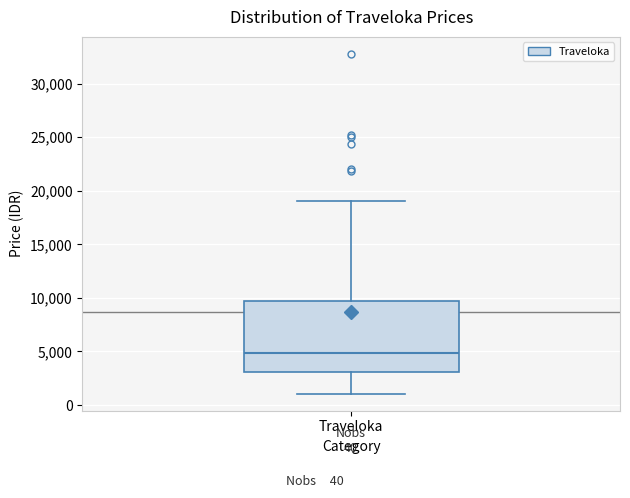

Read this box plot against the y-axis: the position of the median line, the range covered by the box, and the ends of both whiskers. The values are not printed on the chart, so give them approximately, as read against the axis.

median 5000, box 3000 to 9500, whiskers 1000 to 19000